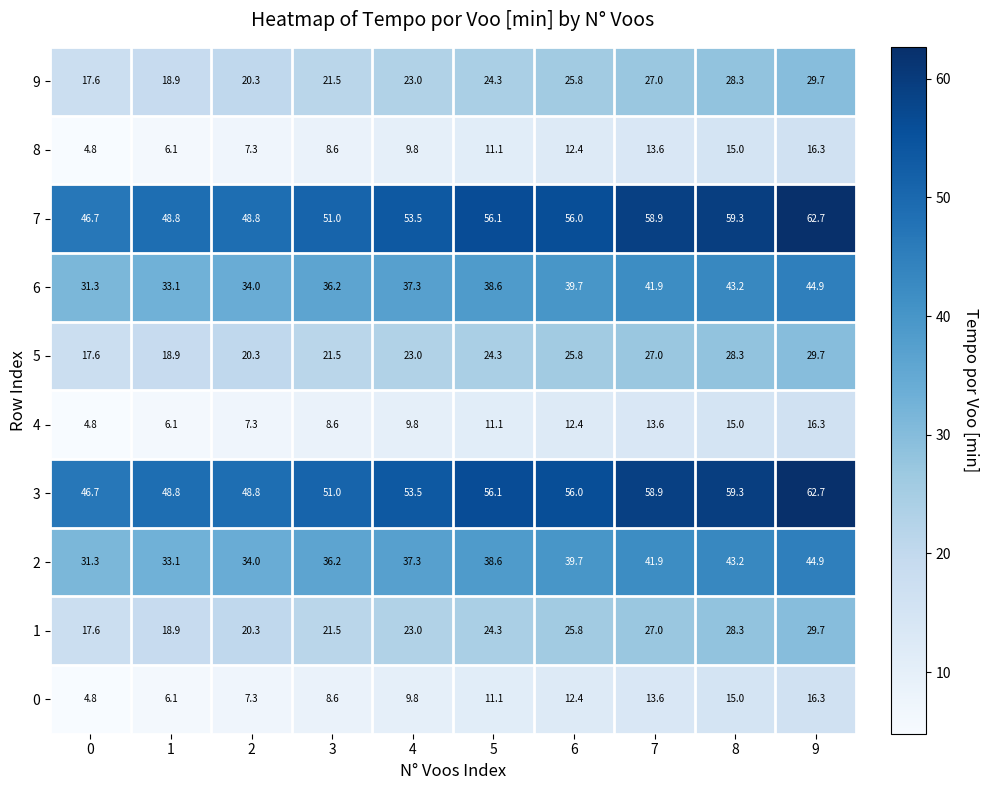

List the labels in order of 9 value, largest first.

9, 8, 7, 6, 5, 4, 3, 2, 1, 0